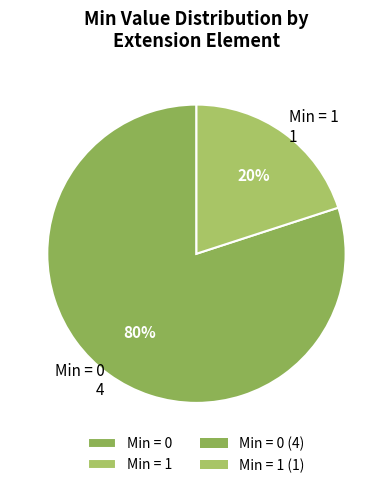

Is there a majority slice in this chart?

Yes